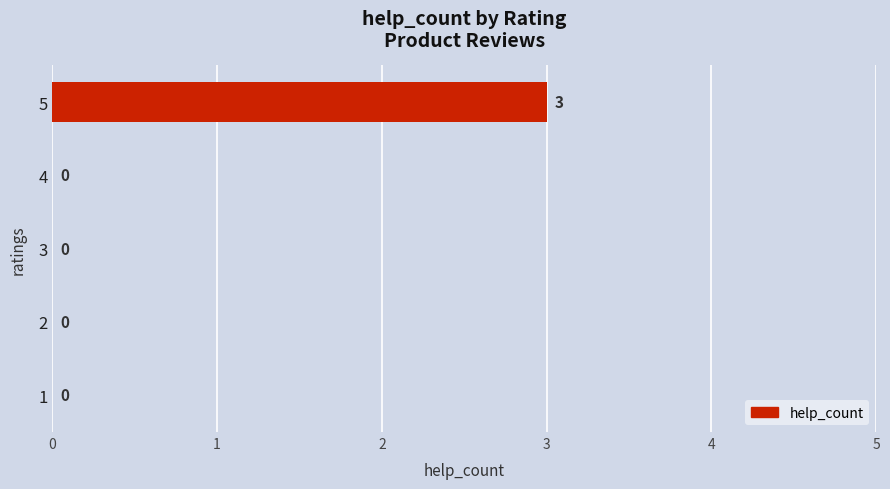

Count the number of values greater than 0.

1